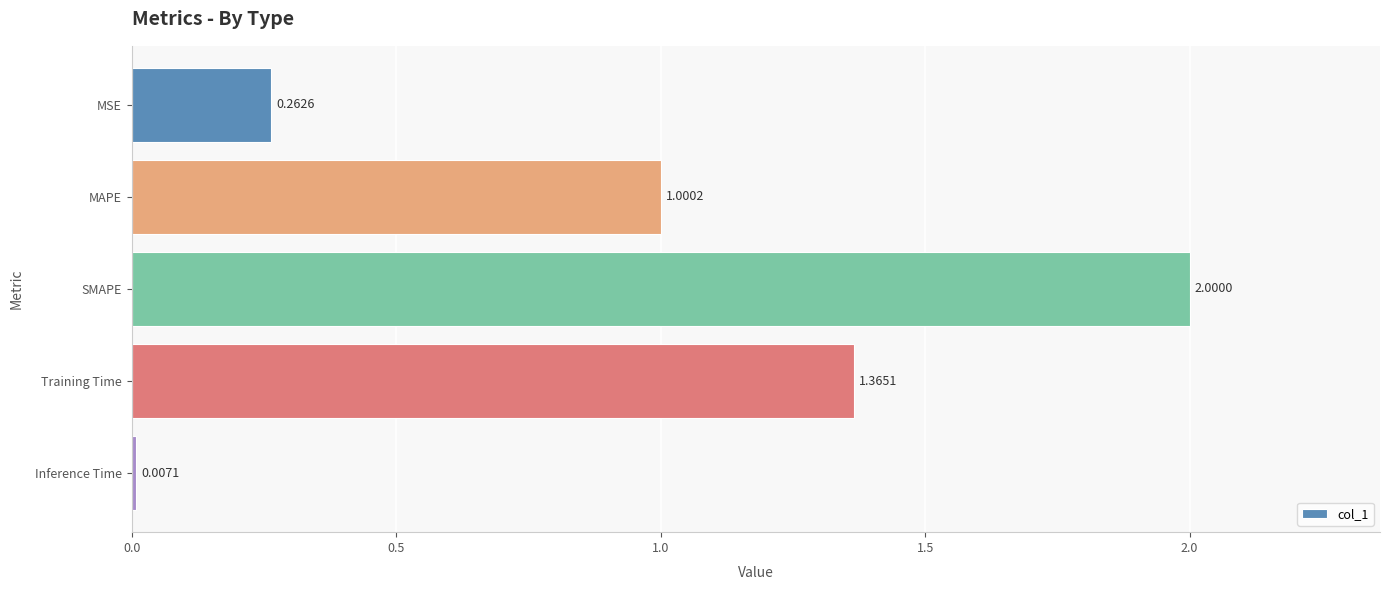

What is the difference between the values at Inference Time and SMAPE?

2.0